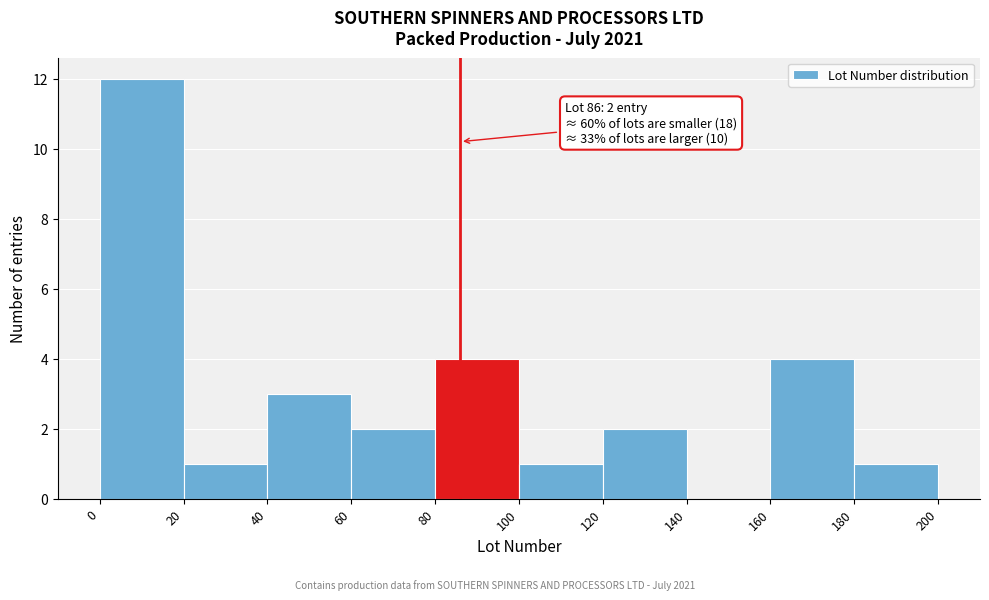

Over which range of the x-axis is the bar tallest?

0 to 20